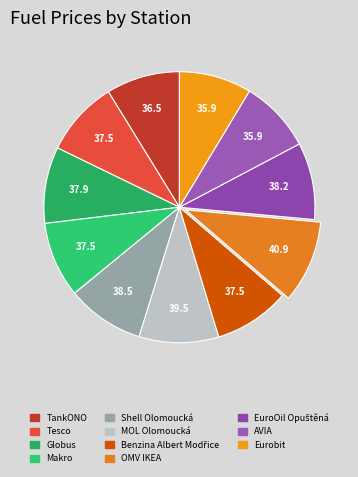

Which category has the biggest portion of the pie?

OMV IKEA